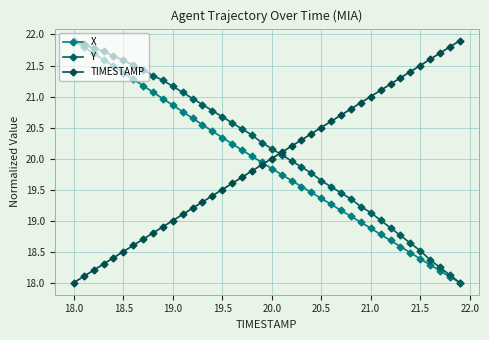

How many data points in Y are less than 20?

18